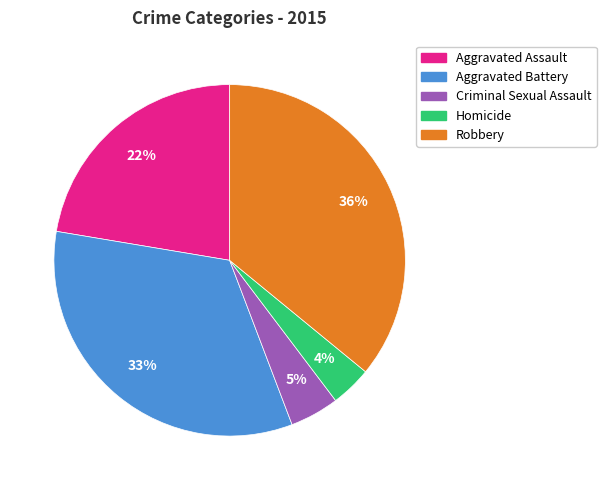

Do Criminal Sexual Assault and Aggravated Assault together represent more than half of the pie?

No